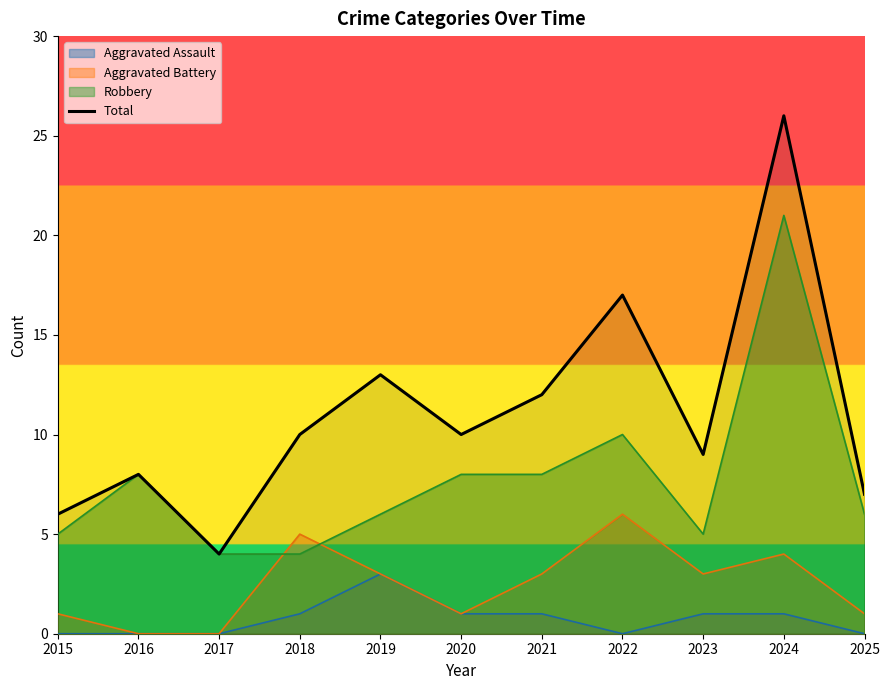

How many lines are shown in the chart?

4